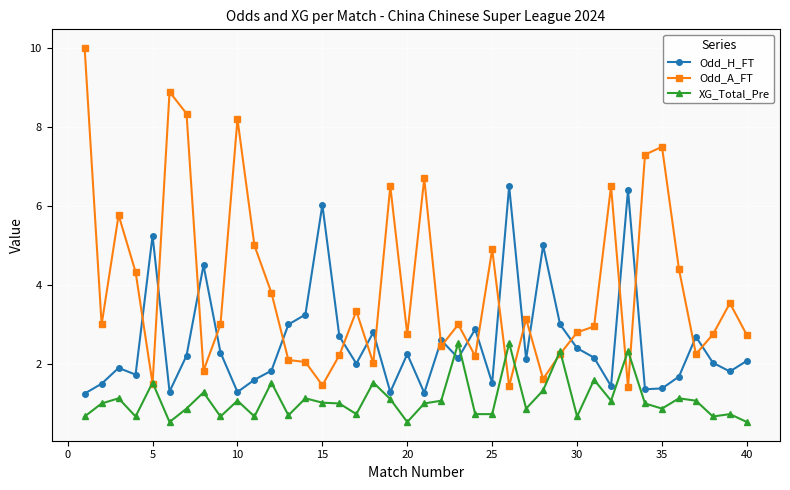

What is the maximum value shown in the chart?

10.0